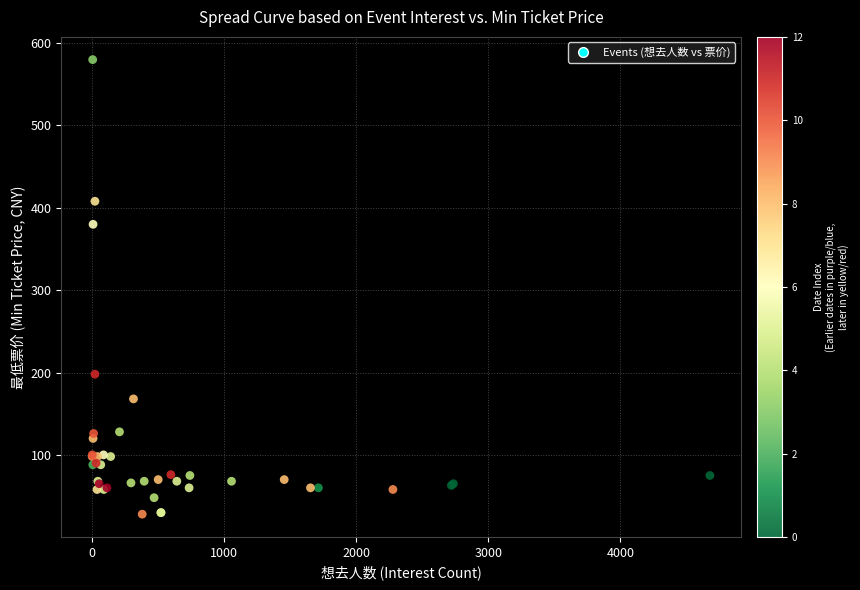

What Y value in the scatter plot is closest to 304?

380.0